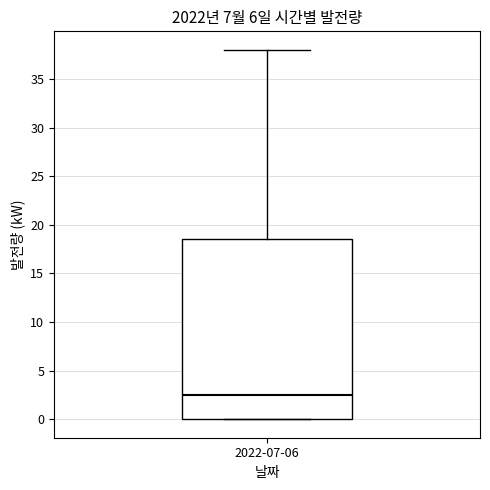

Where is the lower edge of the box for 2022-07-06 on the y-axis? The values are not printed on the chart, so give them approximately, as read against the axis.

0.0